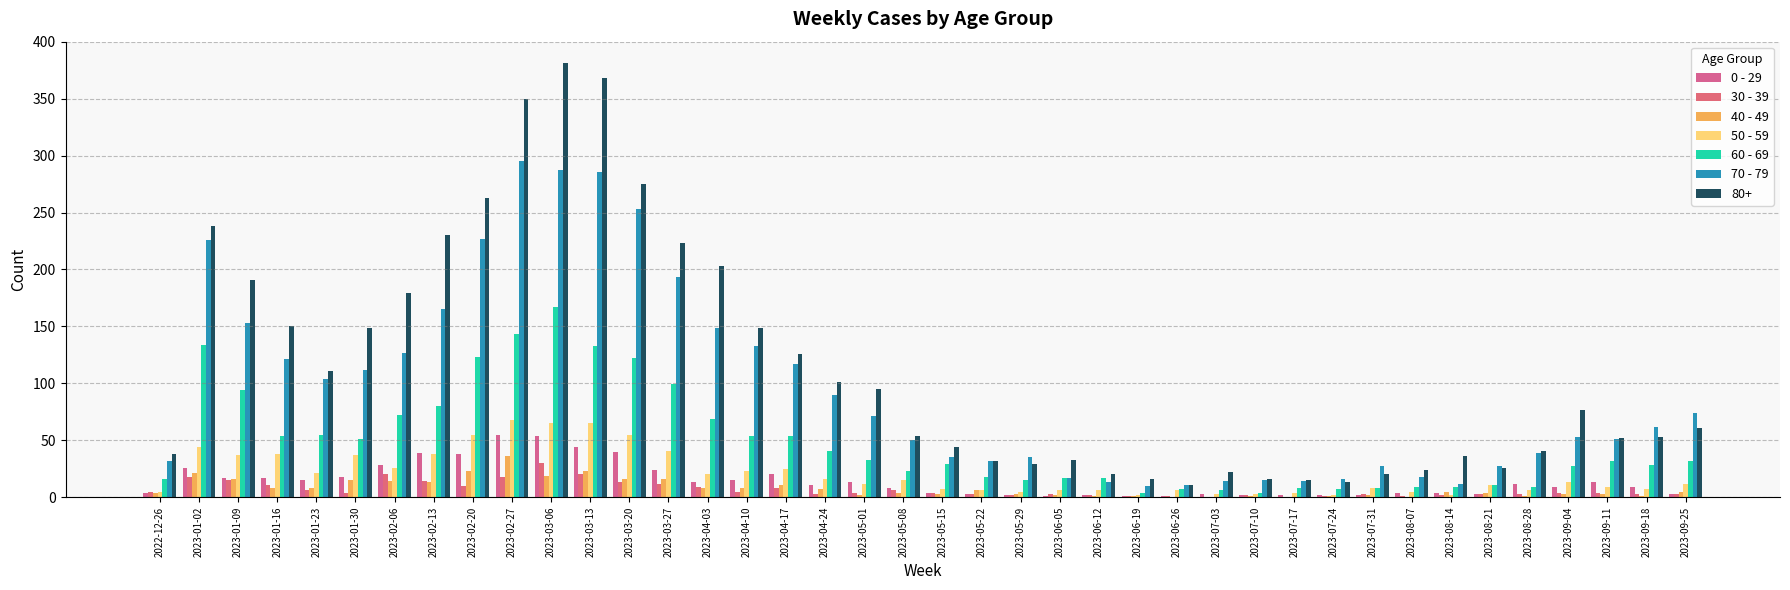

How many categories are shown in the chart?

40